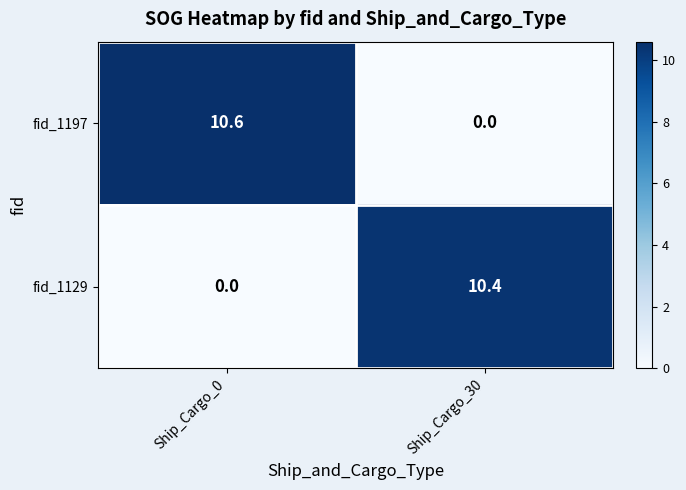

The fid_1129 series shows 10.4 at Ship_Cargo_30. True or false?

True